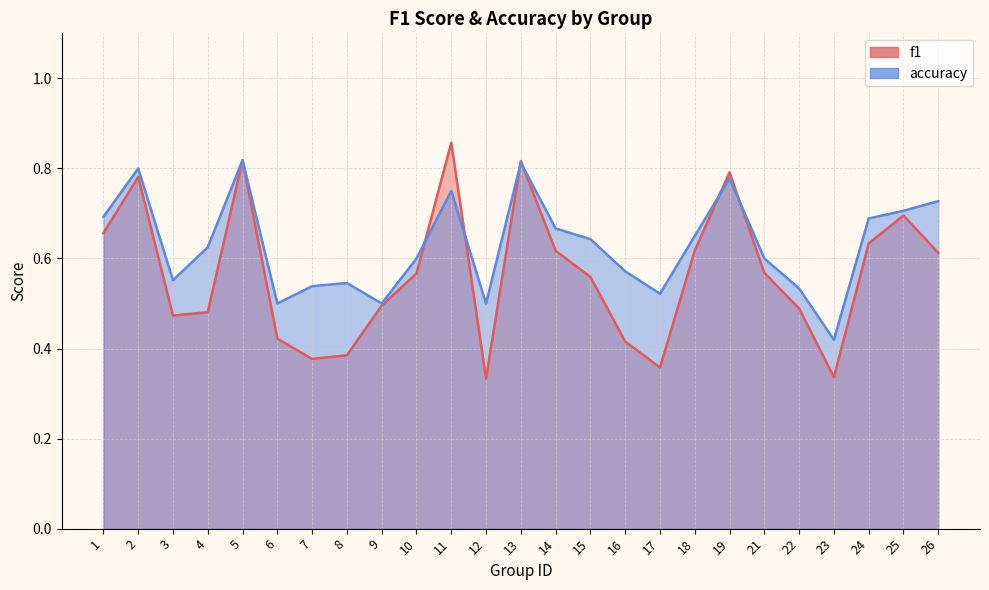

At how many categories does at least one series exceed 0?

25